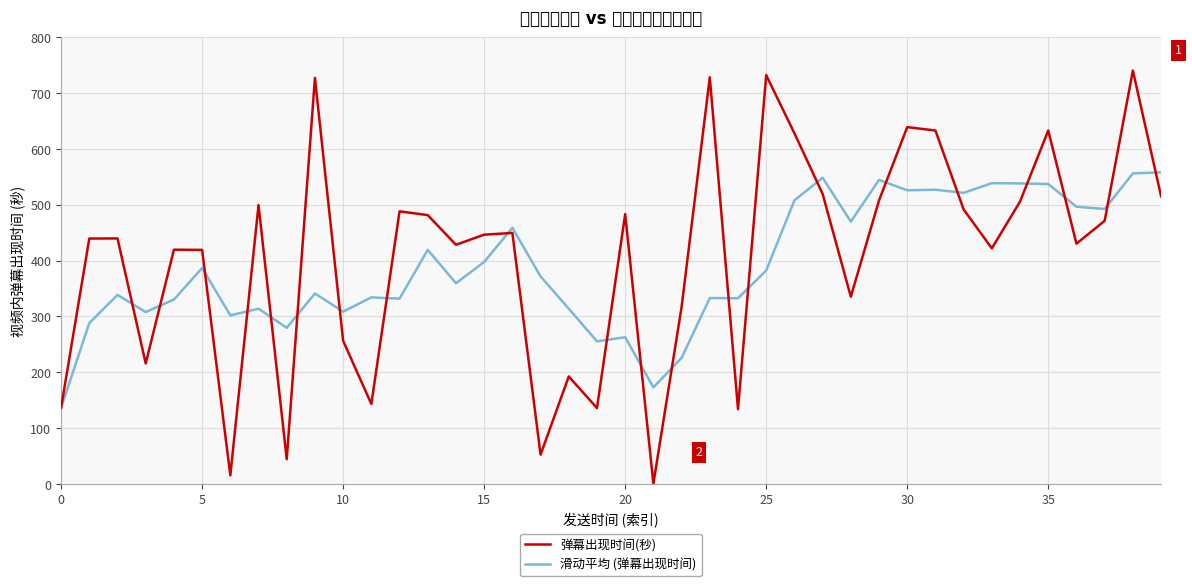

What is the difference between the second highest and minimum values in the 滑动平均 (弹幕出现时间) series?

419.6